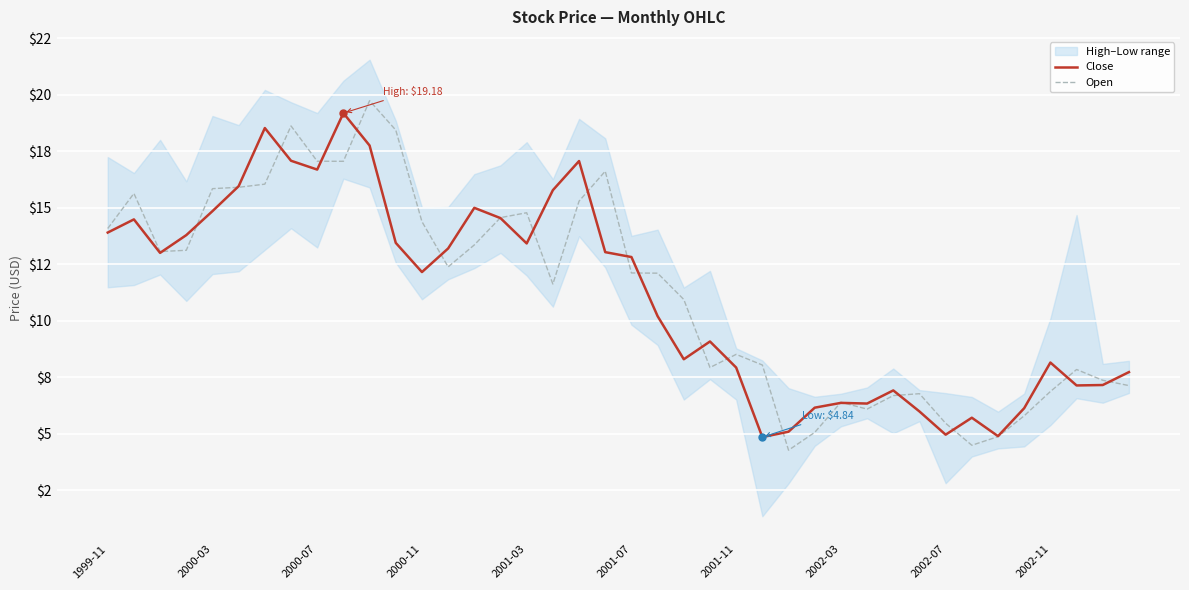

Reading left to right, transcribe all the data shown in this chart.

Close: 13.9	14.5	13.0	13.8	14.8	15.9	18.5	17.1	16.7	19.2	17.7	13.4	12.1	13.2	15.0	14.5	13.4	15.8	17.1	13.0	12.8	10.2	8.3	9.1	7.9	4.8	5.1	6.1	6.4	6.3	6.9	6.0	5.0	5.7	4.9	6.1	8.1	7.1	7.1	7.7
Open: 14.1	15.6	13.1	13.1	15.8	15.9	16.0	18.6	17.1	17.0	19.7	18.4	14.4	12.4	13.3	14.6	14.8	11.6	15.3	16.6	12.1	12.1	10.9	7.9	8.5	8.0	4.3	5.1	6.4	6.1	6.7	6.8	5.5	4.5	4.9	5.8	6.9	7.8	7.4	7.1